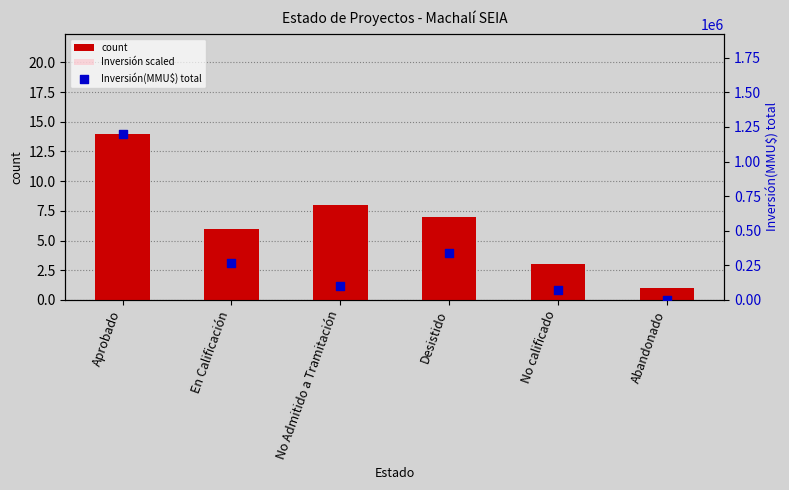

What are all the series names shown in the legend?

count, Inversión scaled, Inversión(MMU$) total